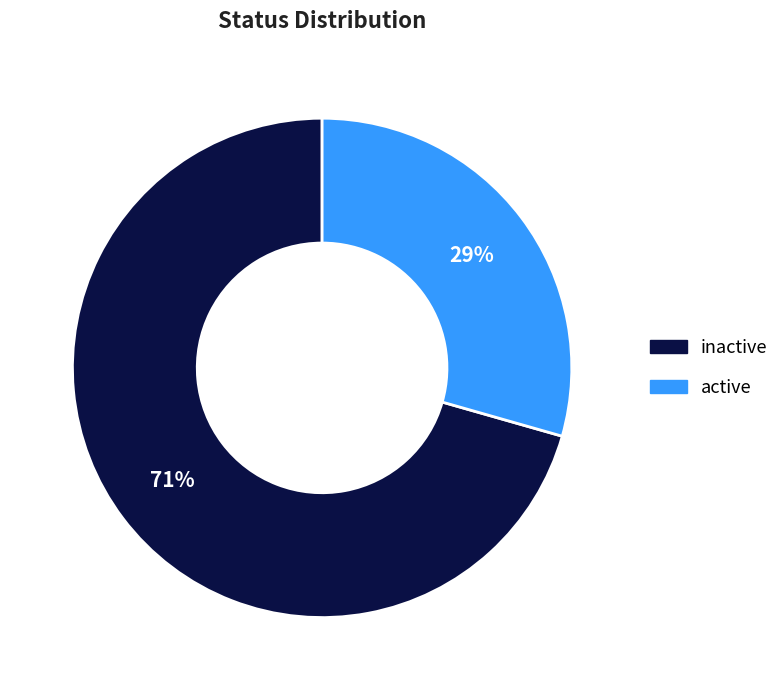

Is the sum of inactive and active greater than half?

Yes